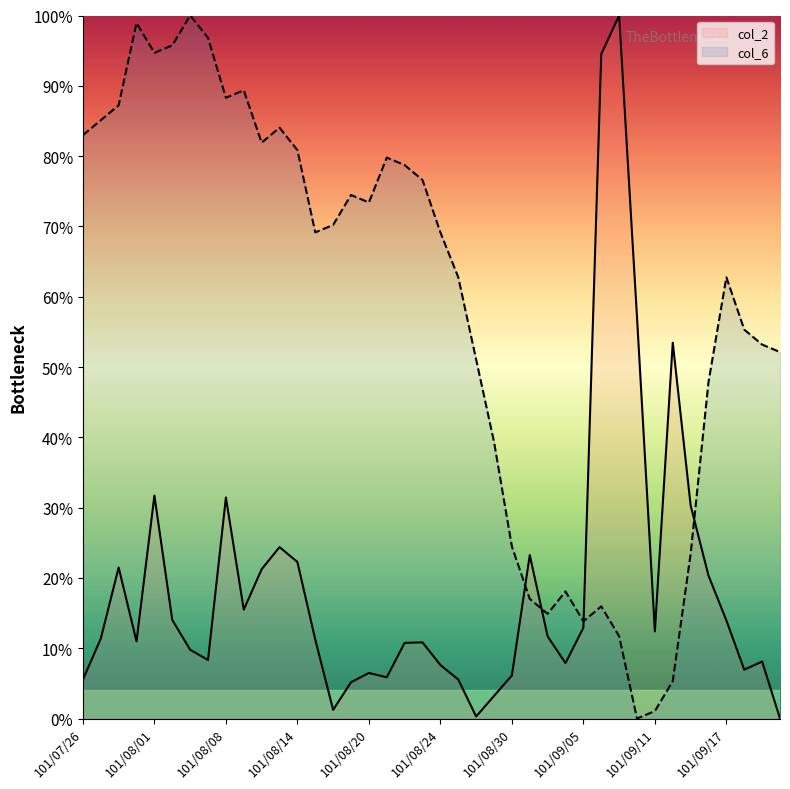

List the series in order of their overall mean, lowest first.

col_2, col_6